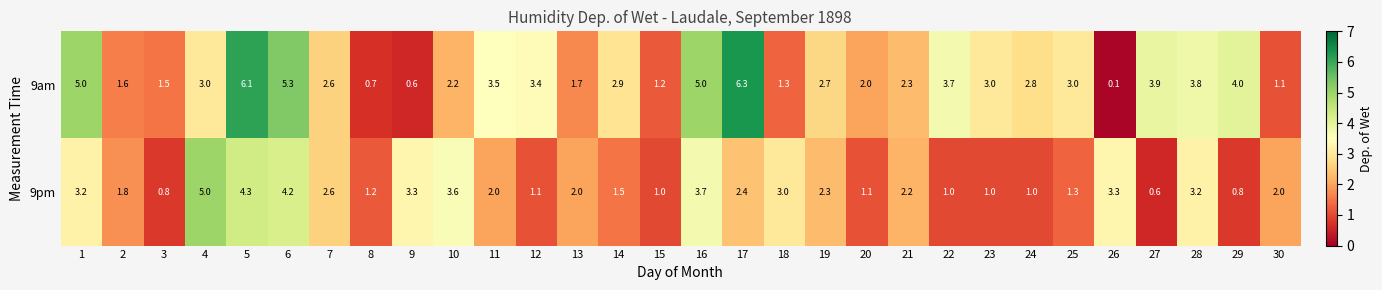

What is the difference between the highest and lowest values at 25?

1.7